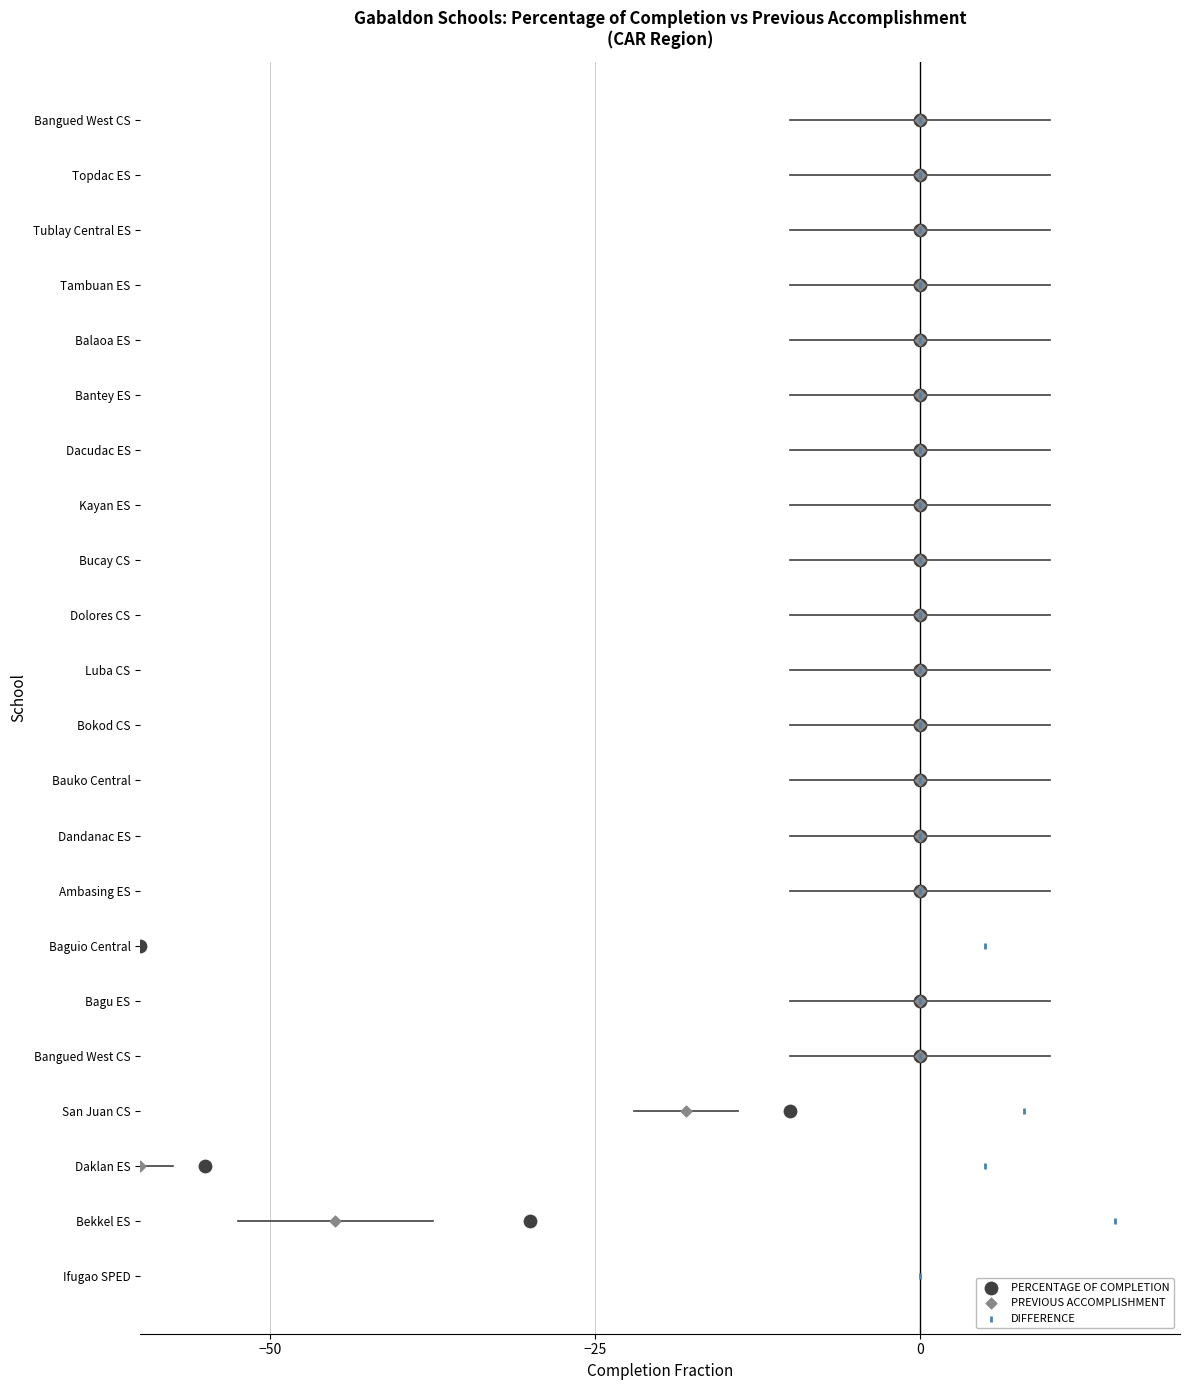

Which series contains the highest Y value?

PERCENTAGE OF COMPLETION